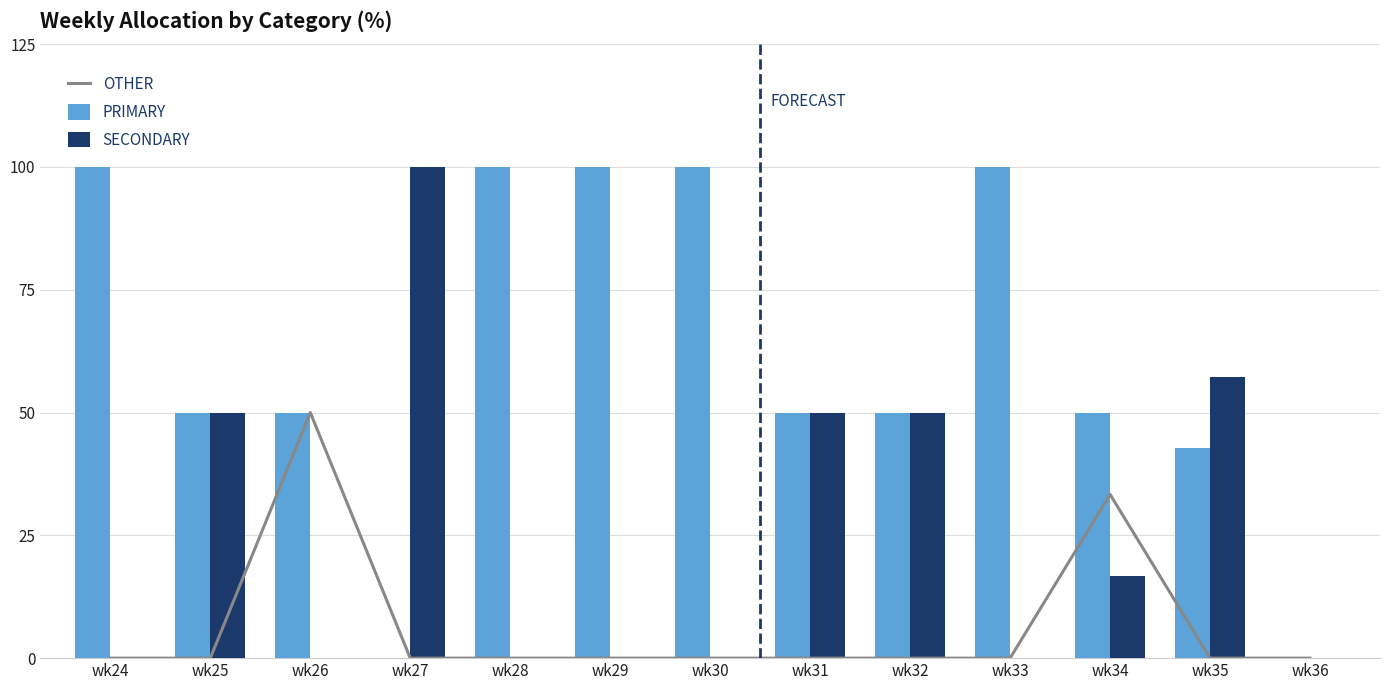

Is it true that PRIMARY equals 151.3 at wk30?

False